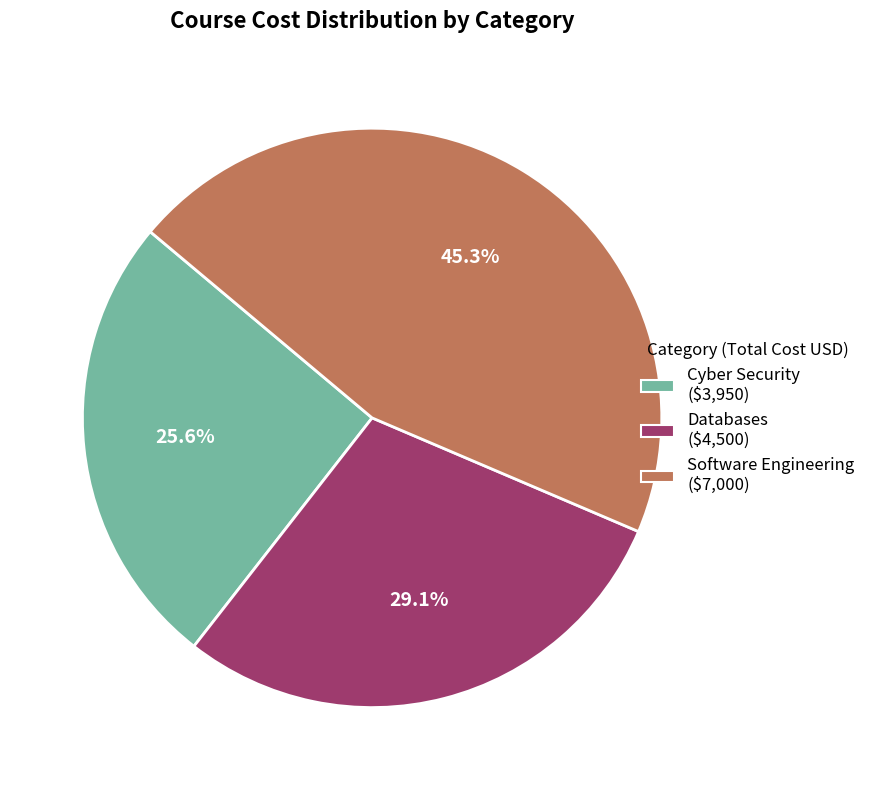

Is there any slice that represents more than half of the pie?

No